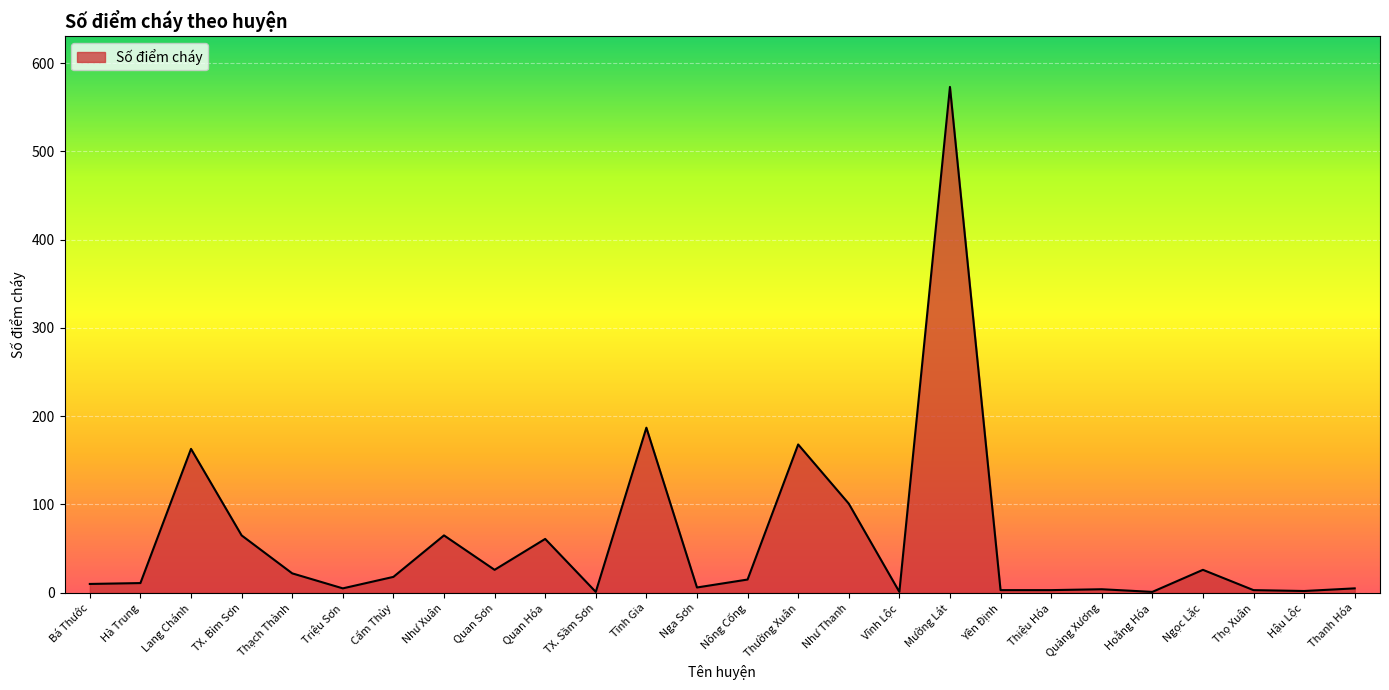

The value at Như Xuân is 88. True or false?

False